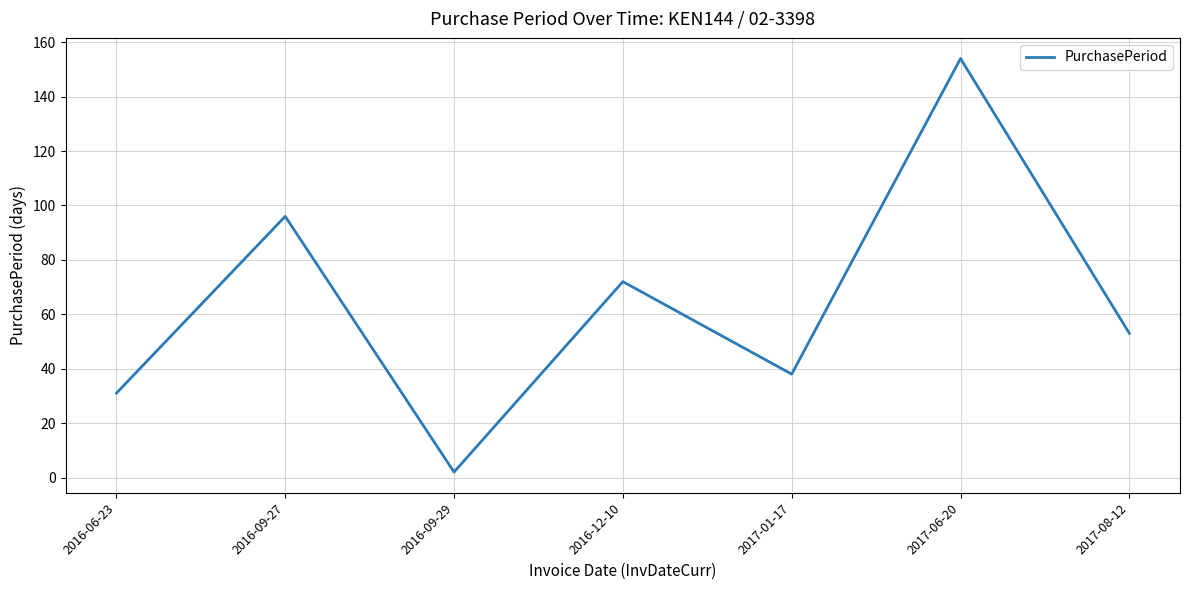

Where does the data first go above 53?

2016-09-27